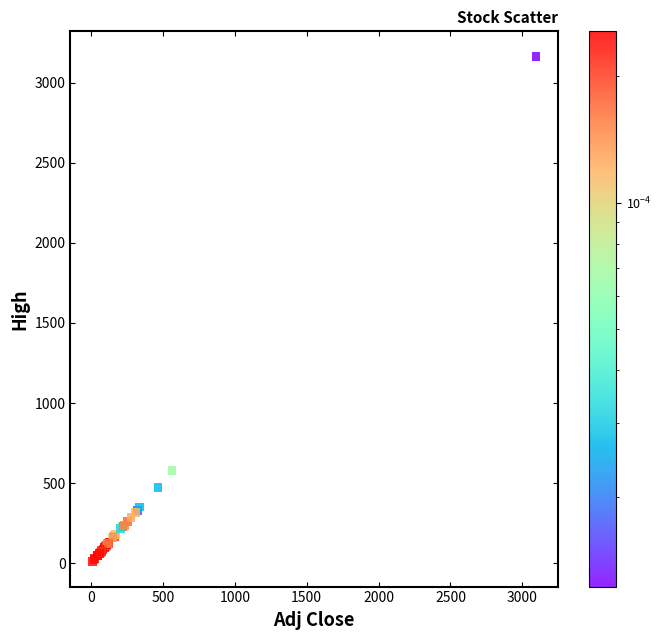

What Y value in the scatter plot is closest to 1587?

576.3